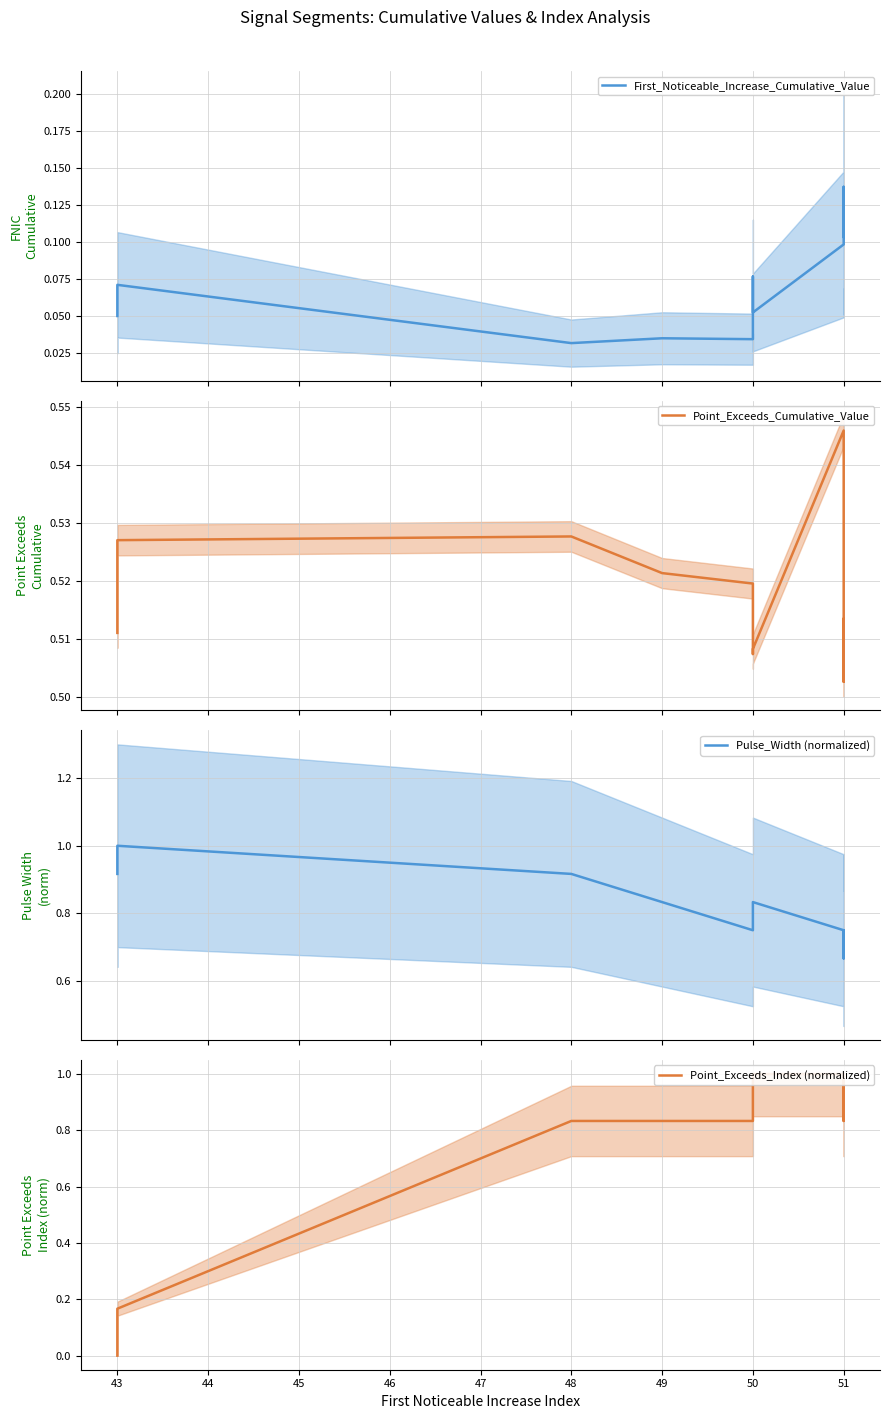

What are all the series names shown in the legend?

First_Noticeable_Increase_Cumulative_Value, Point_Exceeds_Cumulative_Value, Pulse_Width (normalized), Point_Exceeds_Index (normalized)